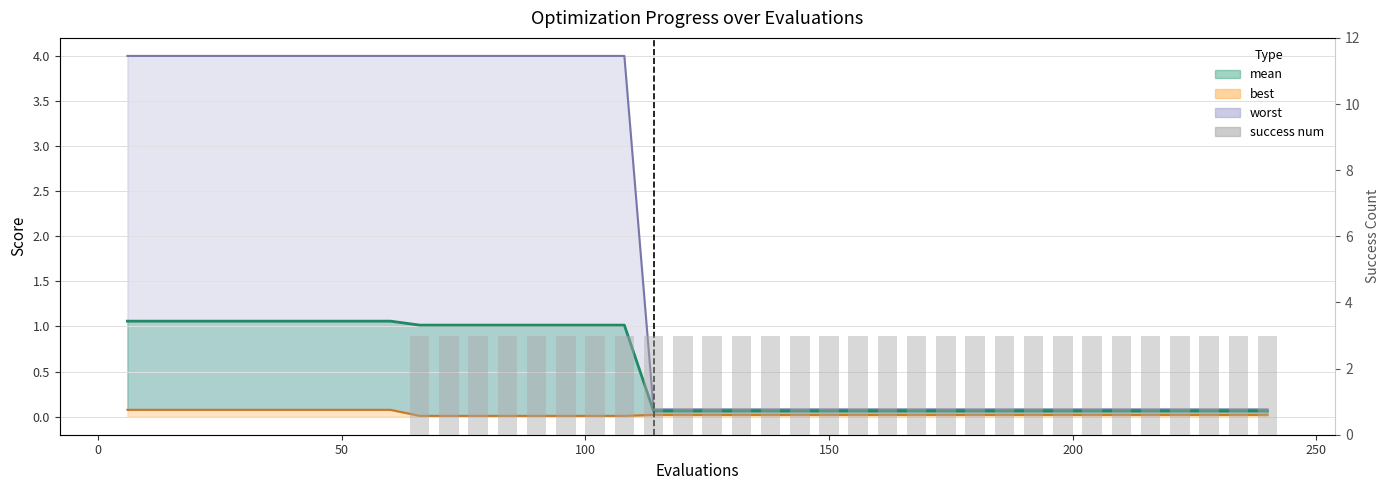

Reading right to left, extract all data points from this chart.

3	3	3	3	3	3	3	3	3	3	3	3	3	3	3	3	3	3	3	3	3	3	3	3	3	3	3	3	3	3	0	0	0	0	0	0	0	0	0	0